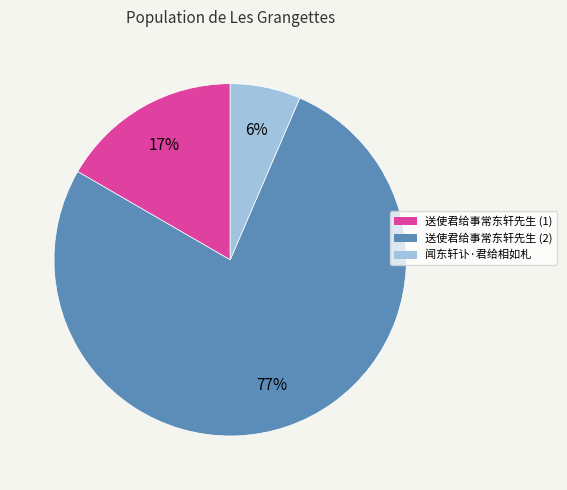

How many segments does this pie chart have?

3